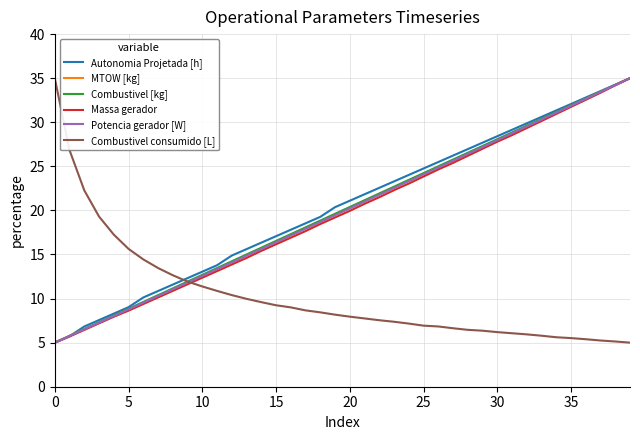

What is the minimum value shown in the chart?

5.0